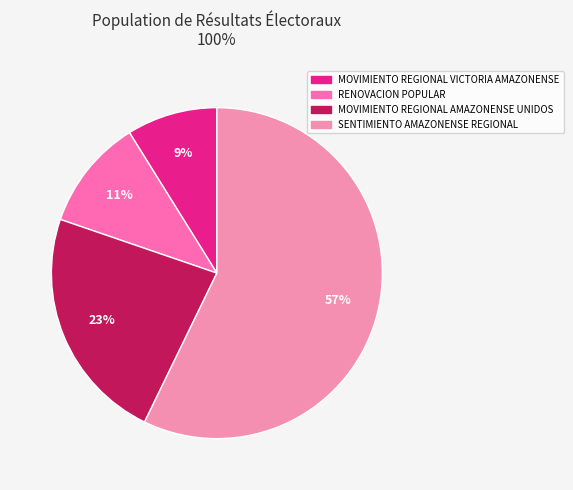

What is the ratio of the value at MOVIMIENTO REGIONAL VICTORIA AMAZONENSE to the value at MOVIMIENTO REGIONAL AMAZONENSE UNIDOS?

0.4